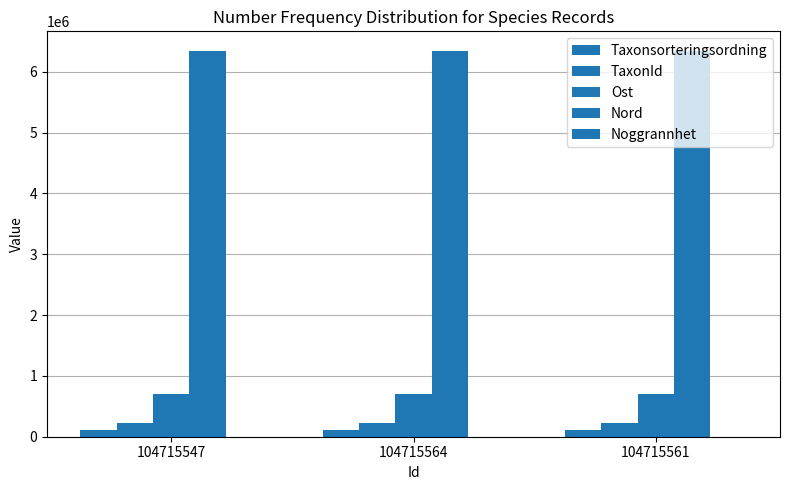

Reading left to right, transcribe all the data shown in this chart.

Taxonsorteringsordning: 104715547=102908	104715564=110796	104715561=109558
TaxonId: 104715547=223248	104715564=219716	104715561=220320
Ost: 104715547=701687	104715564=701578	104715561=701578
Nord: 104715547=6349412	104715564=6349321	104715561=6349321
Noggrannhet: 104715547=10	104715564=10	104715561=10